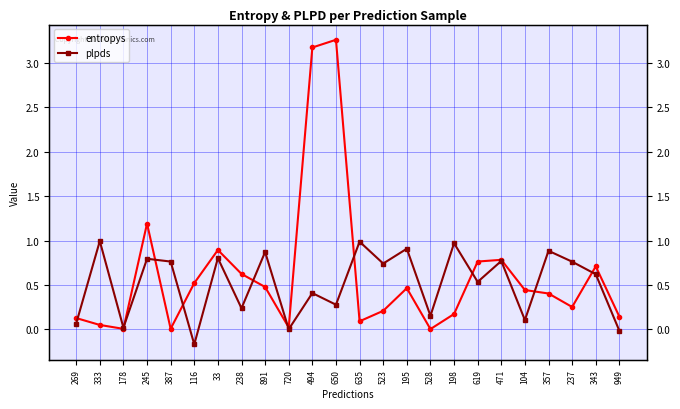

What is the sum of the entropys values at 237 and 195?

0.7